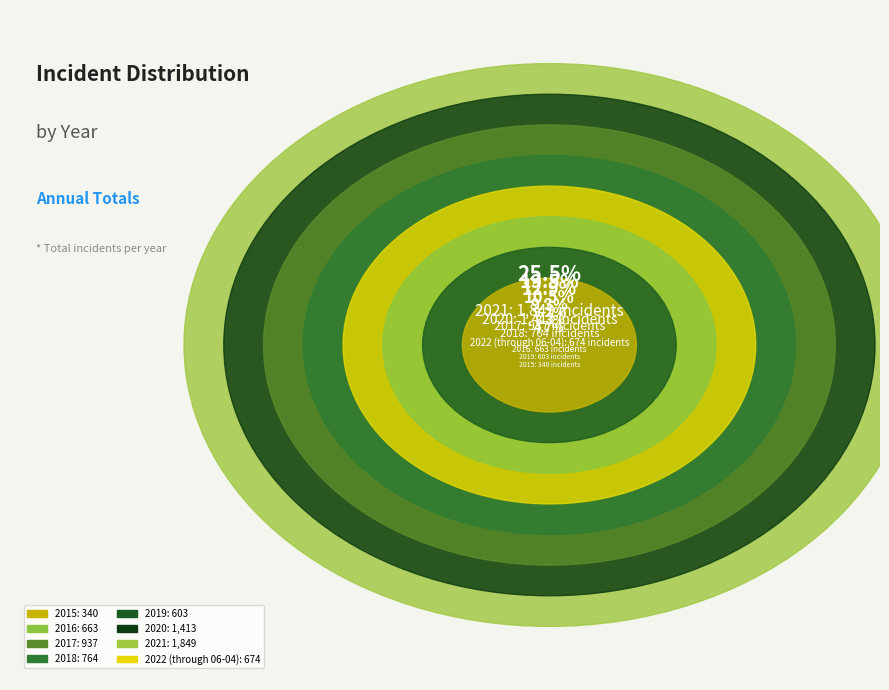

What percentage is the 2021 slice, to the nearest percent?

26%